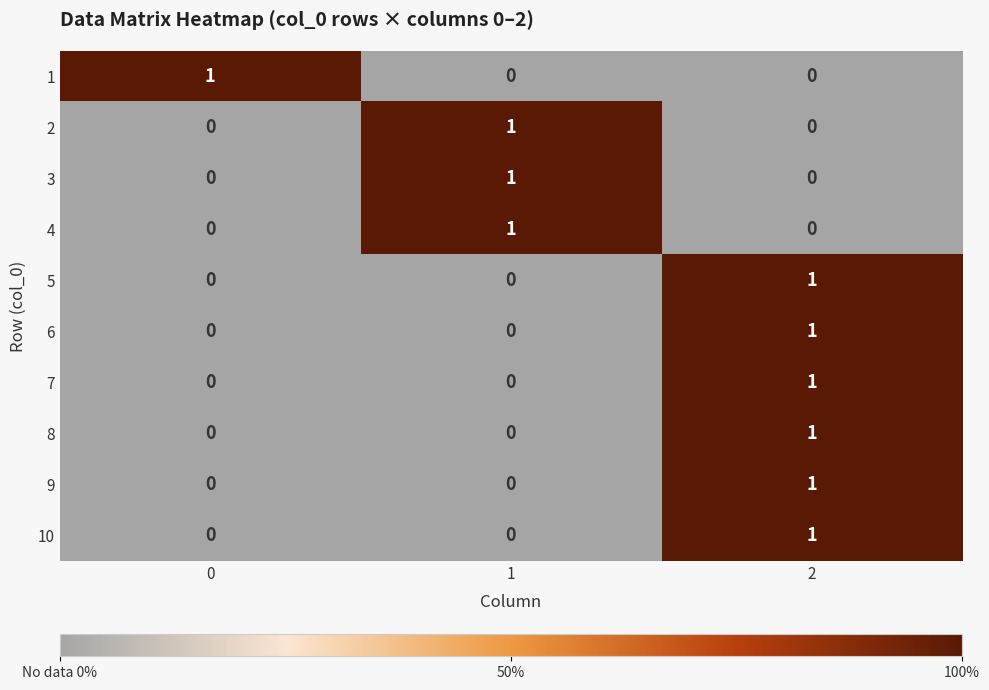

The value of 3 at 1 is 1. True or false?

True